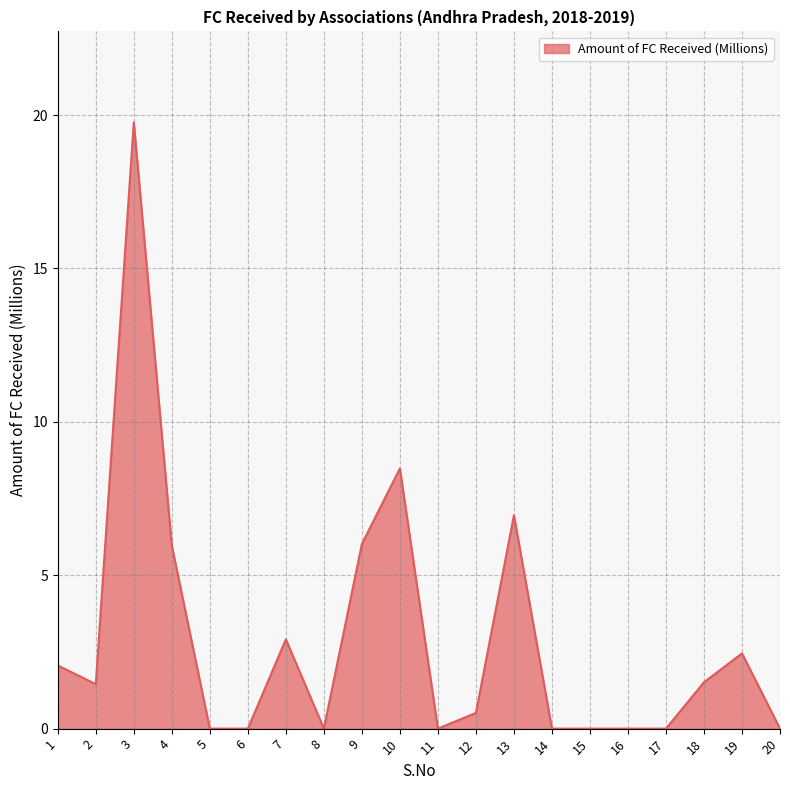

What is the change in value from 1 to 16?

-2.1